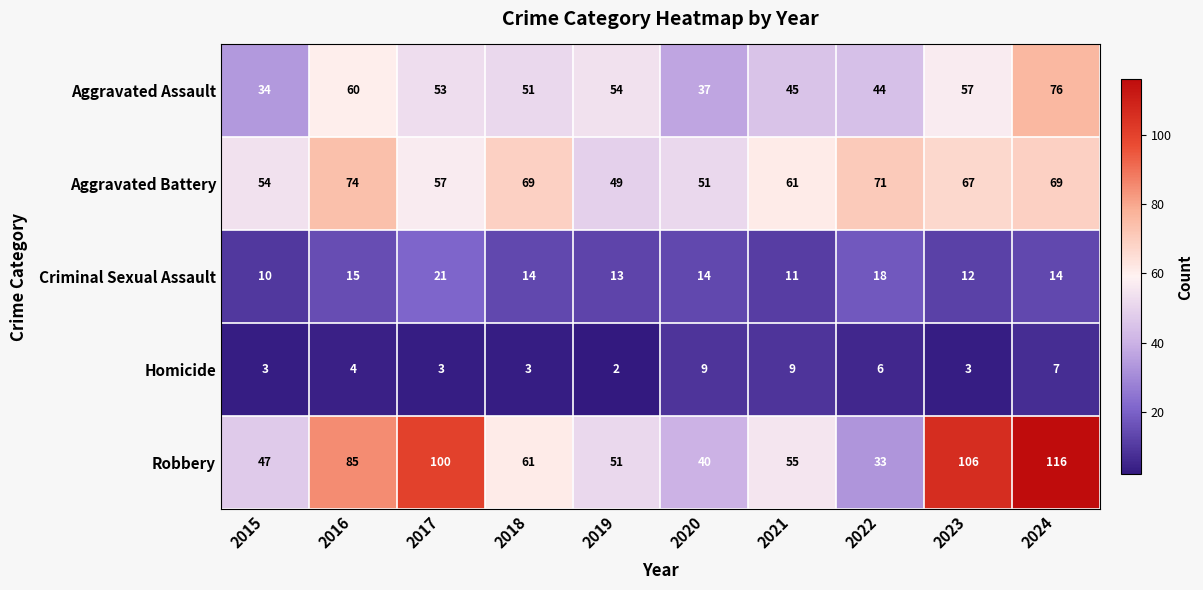

The value of Criminal Sexual Assault at 2015 is 2. True or false?

False